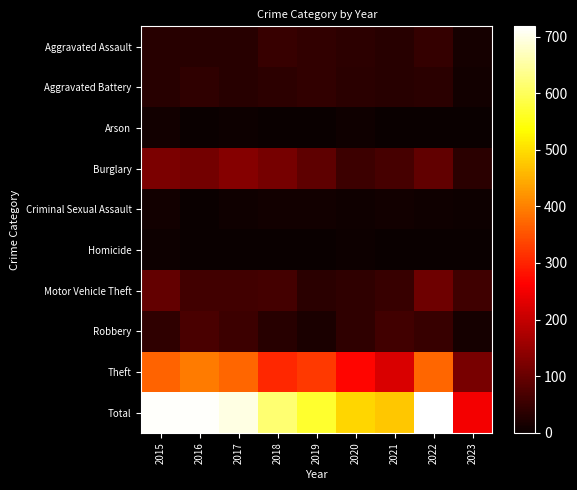

Which series has the largest range (max minus min)?

Total